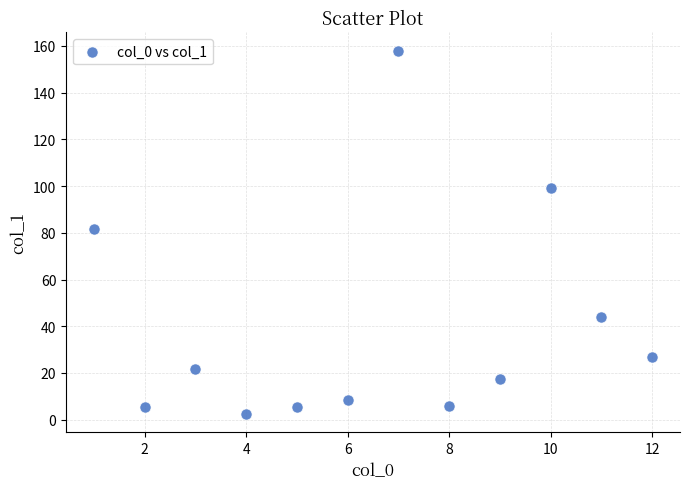

What is the range of Y values (max minus min)?

155.6